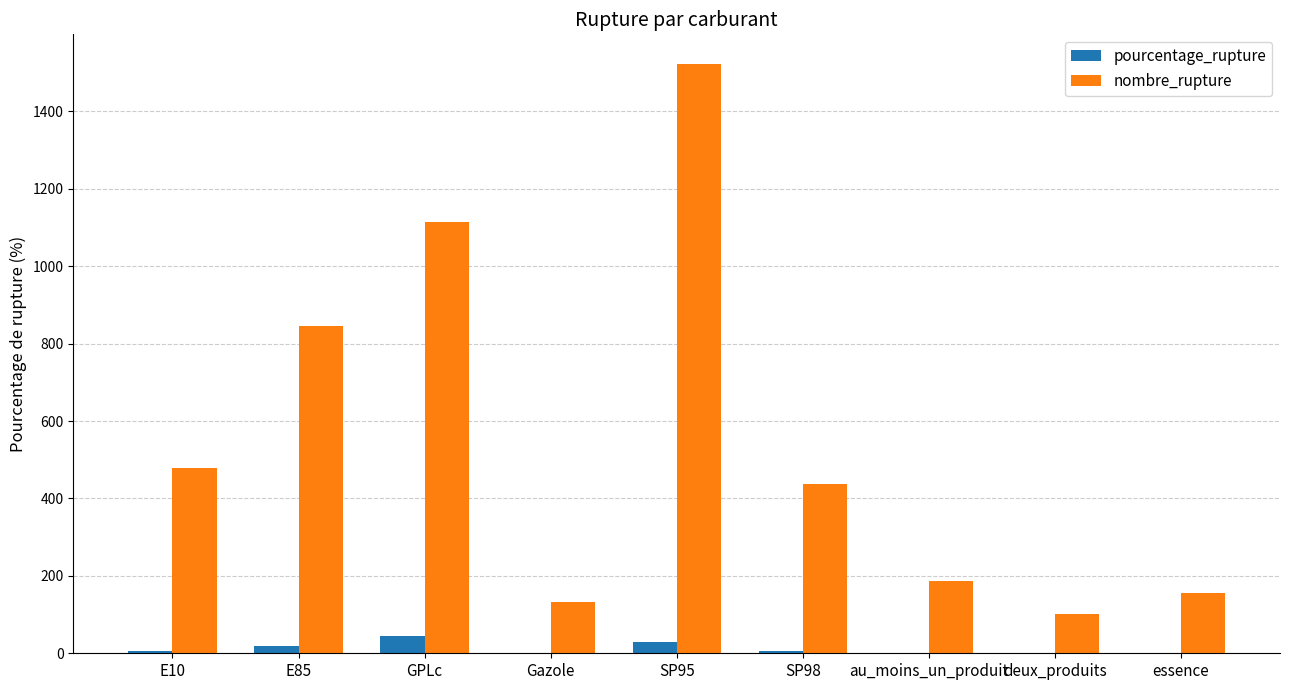

The nombre_rupture series shows 1114.0 at GPLc. True or false?

True